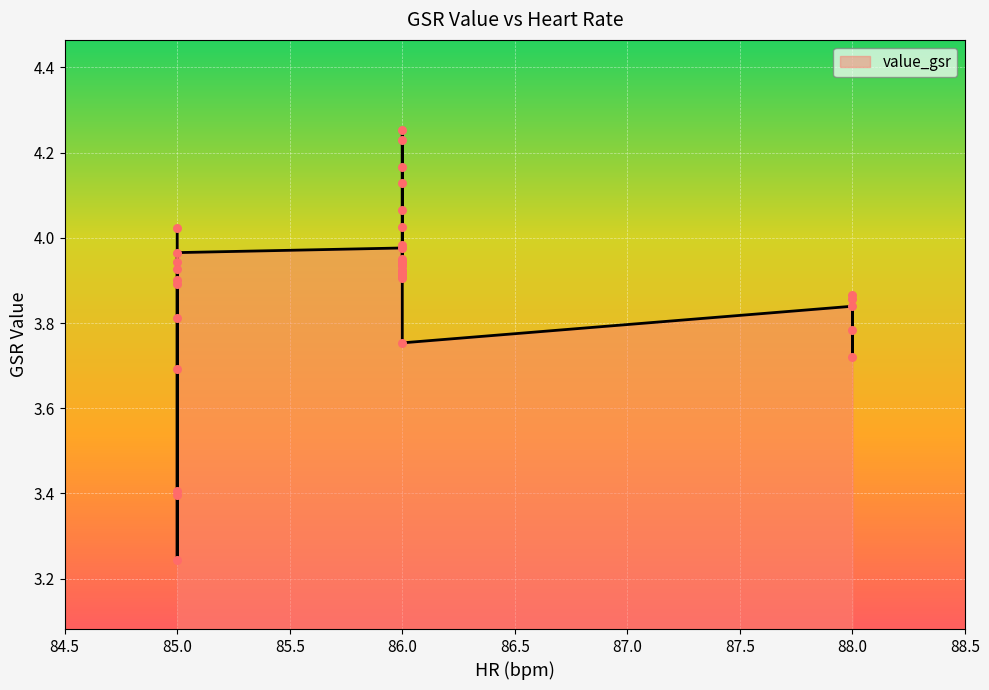

Which has a higher value, 86 or 86?

86